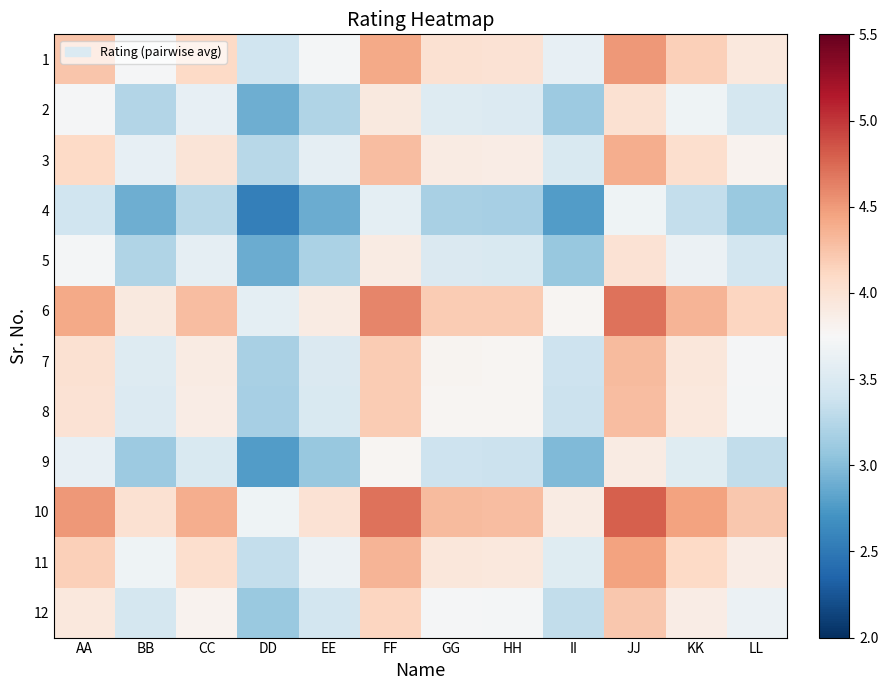

Rank the series at HH from lowest to highest value.

4, 9, 5, 2, 12, 8, 7, 3, 11, 1, 6, 10